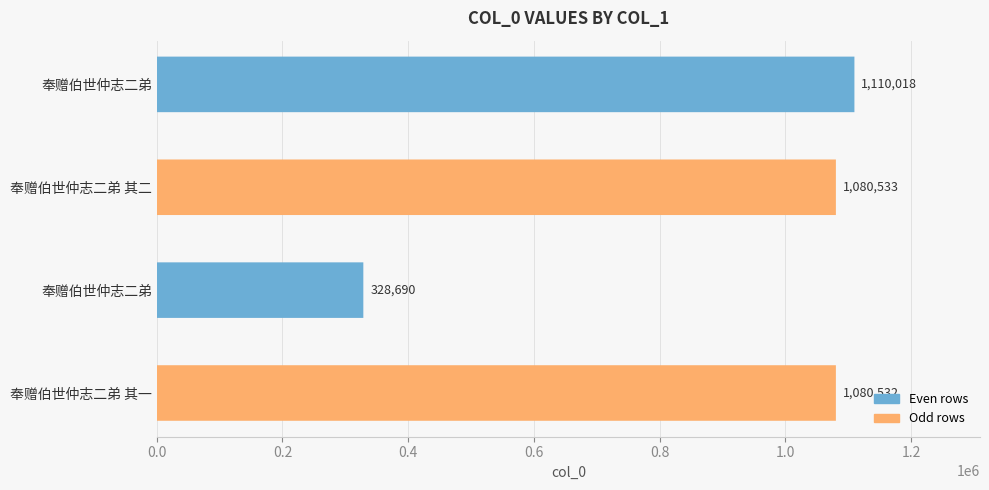

The value at 奉赠伯世仲志二弟 其二 is 1767814. True or false?

False